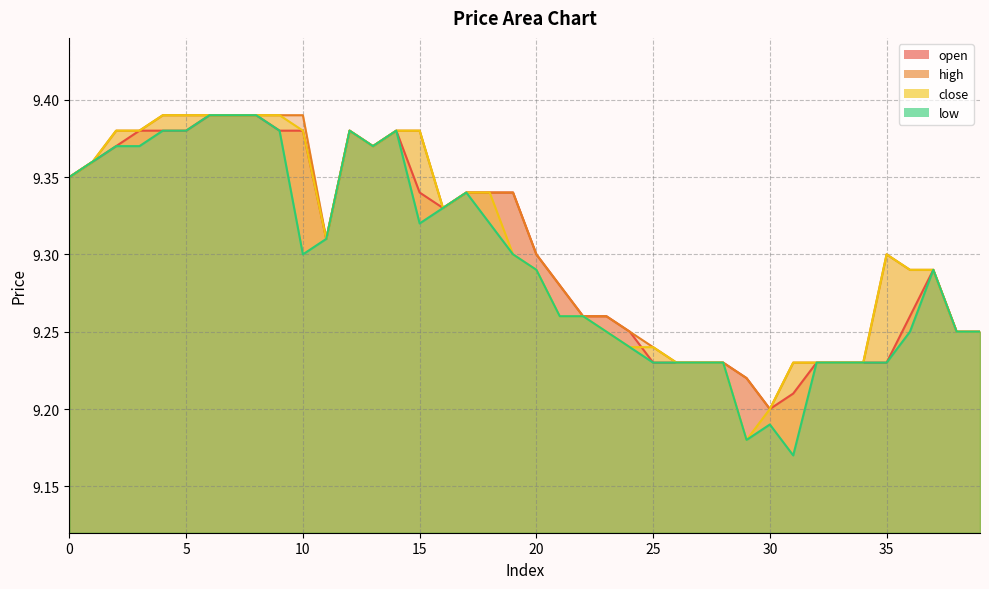

Count the number of data series in this chart.

4